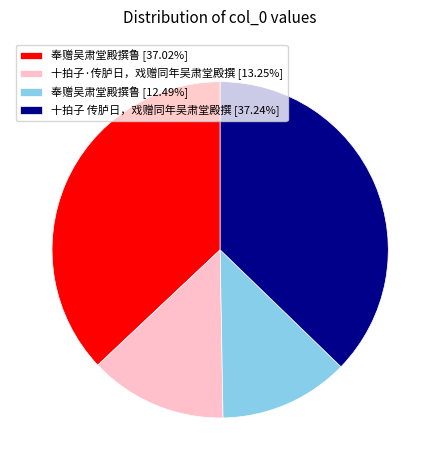

Approximately how many times larger is the value at 奉赠吴肃堂殿撰鲁 [37.02%] compared to 十拍子 传胪日，戏赠同年吴肃堂殿撰 [37.24%]?

1.0